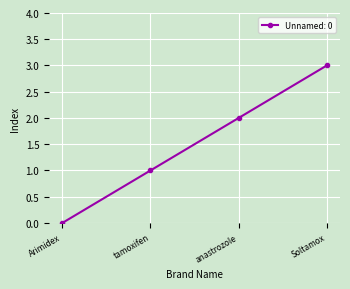

The chart shows a value of 2 at Soltamox. True or false?

False